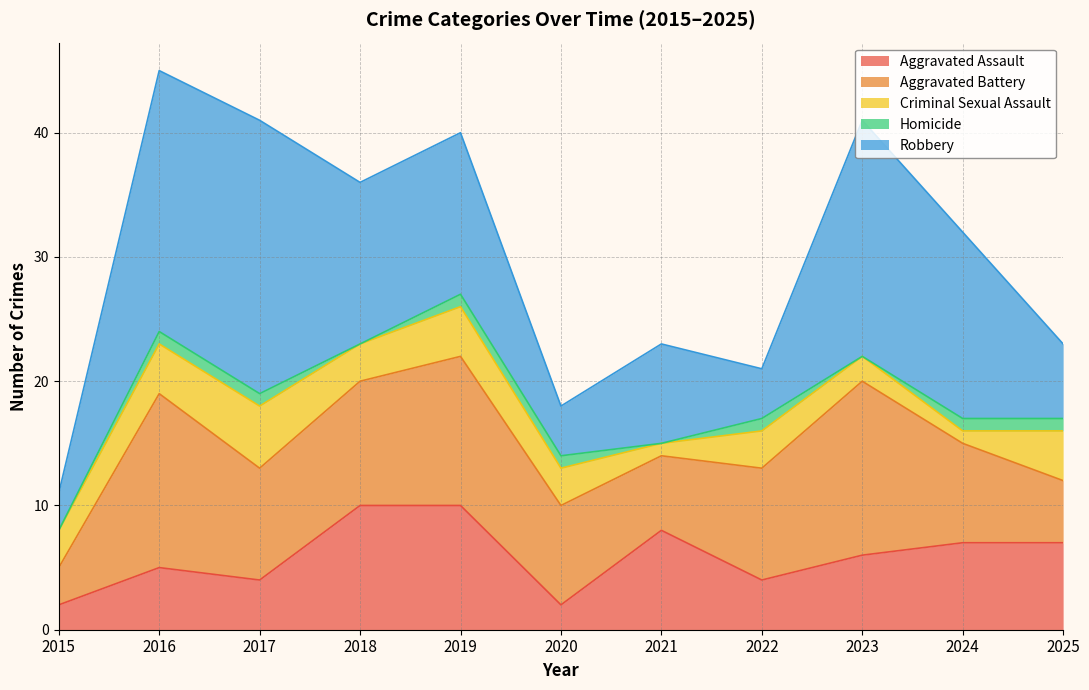

At which category is the sum across all series the highest?

2016